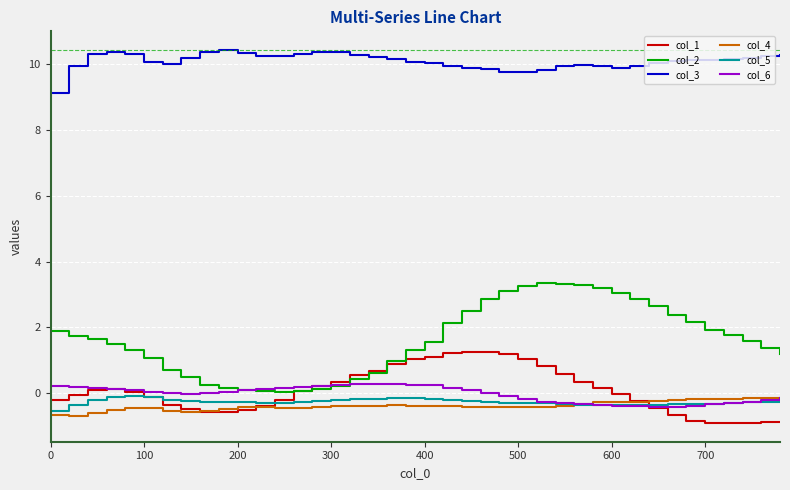

Which series has the largest range (max minus min)?

col_2